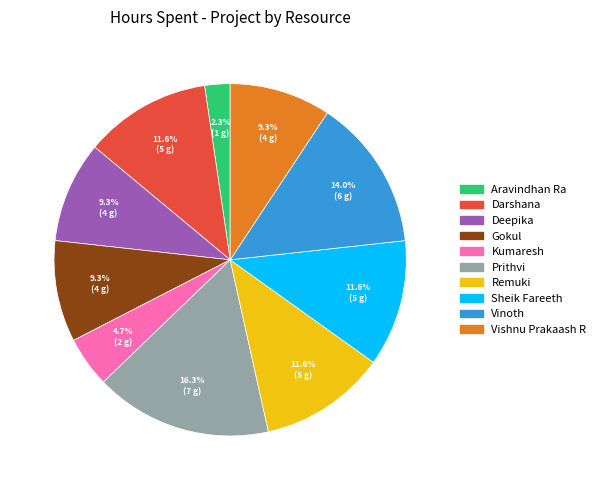

How many segments does this pie chart have?

10